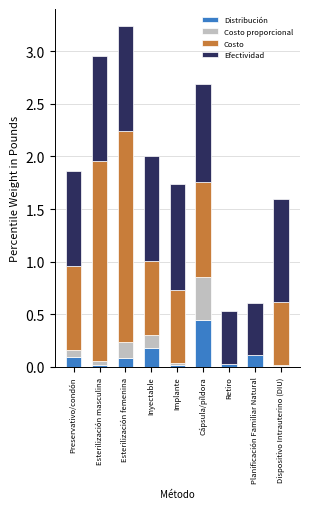

Is it true that Distribución equals 0.0 at Dispositivo Intrauterino (DIU)?

True